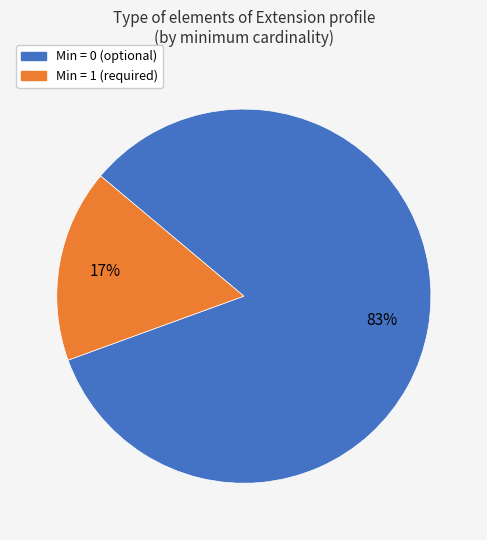

Is there any slice that represents more than half of the pie?

Yes